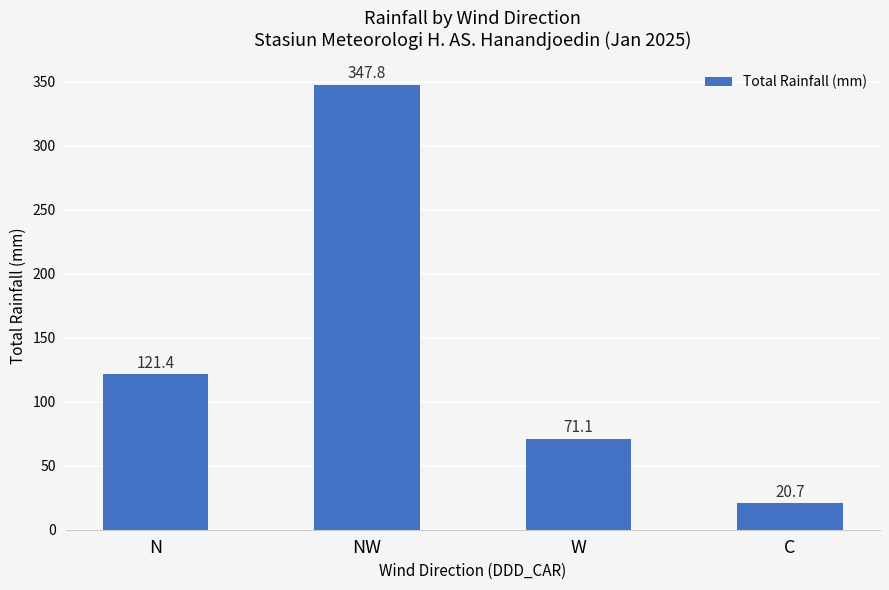

Which label corresponds to the smallest value in the chart?

C